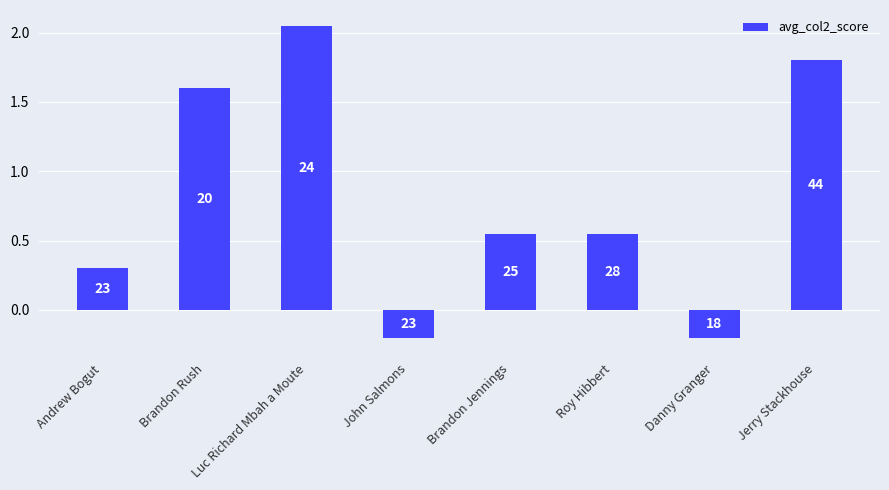

What is the sum of all values?

6.5